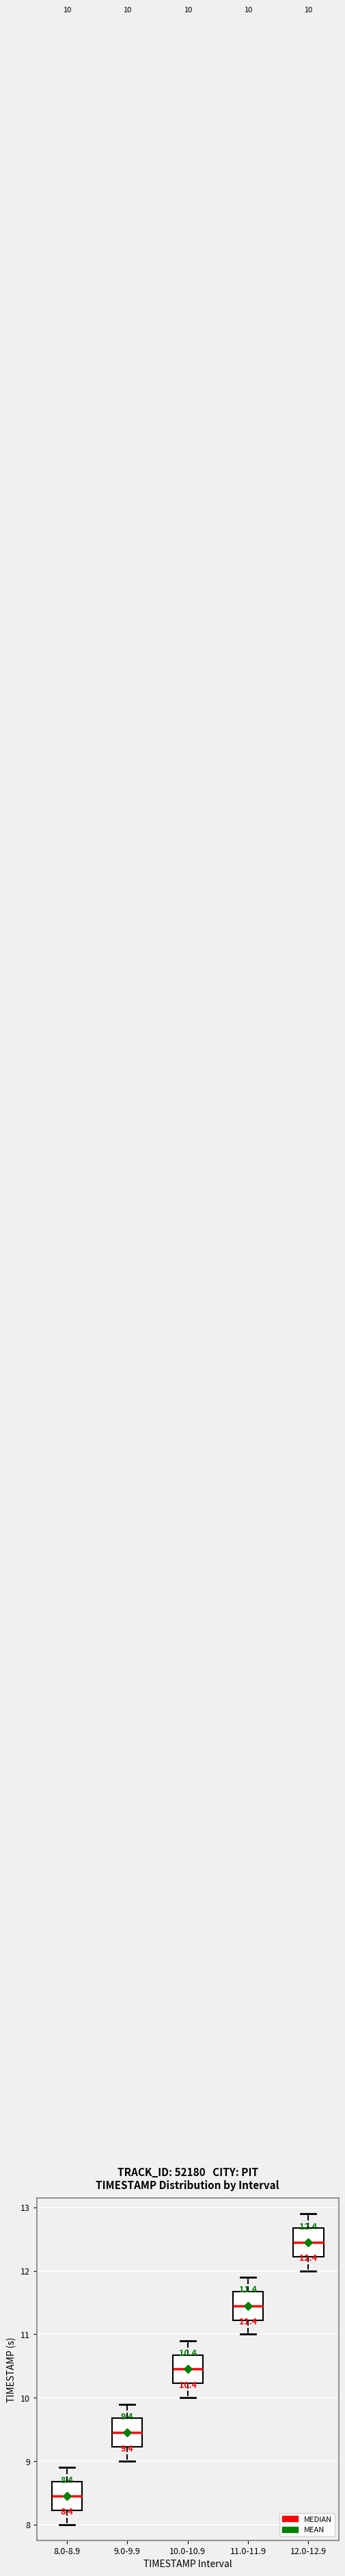

Which box has the lowest median line?

8.0-8.9